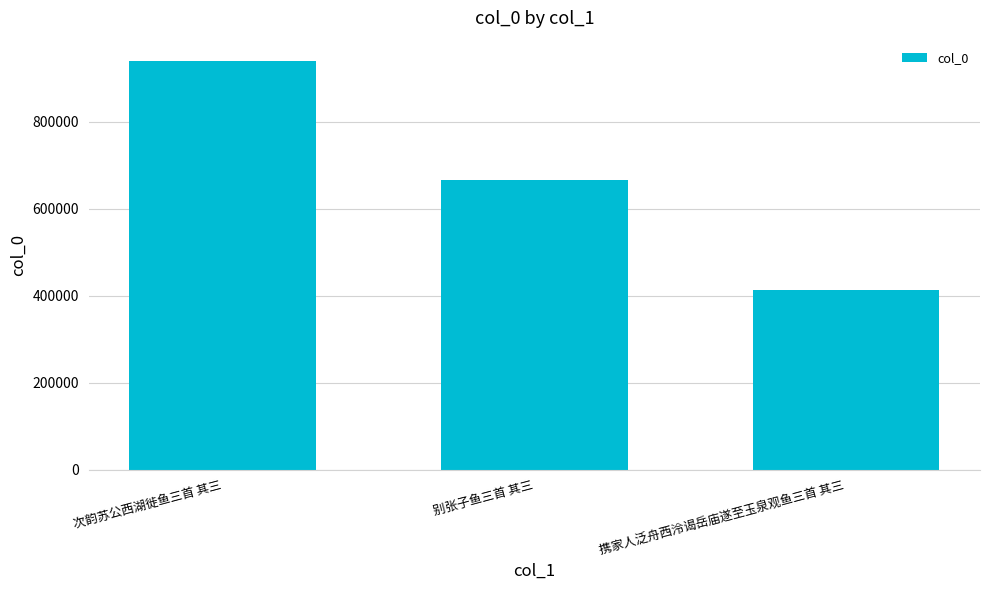

True or false: the data shows 256692 at 次韵苏公西湖徙鱼三首 其三.

False